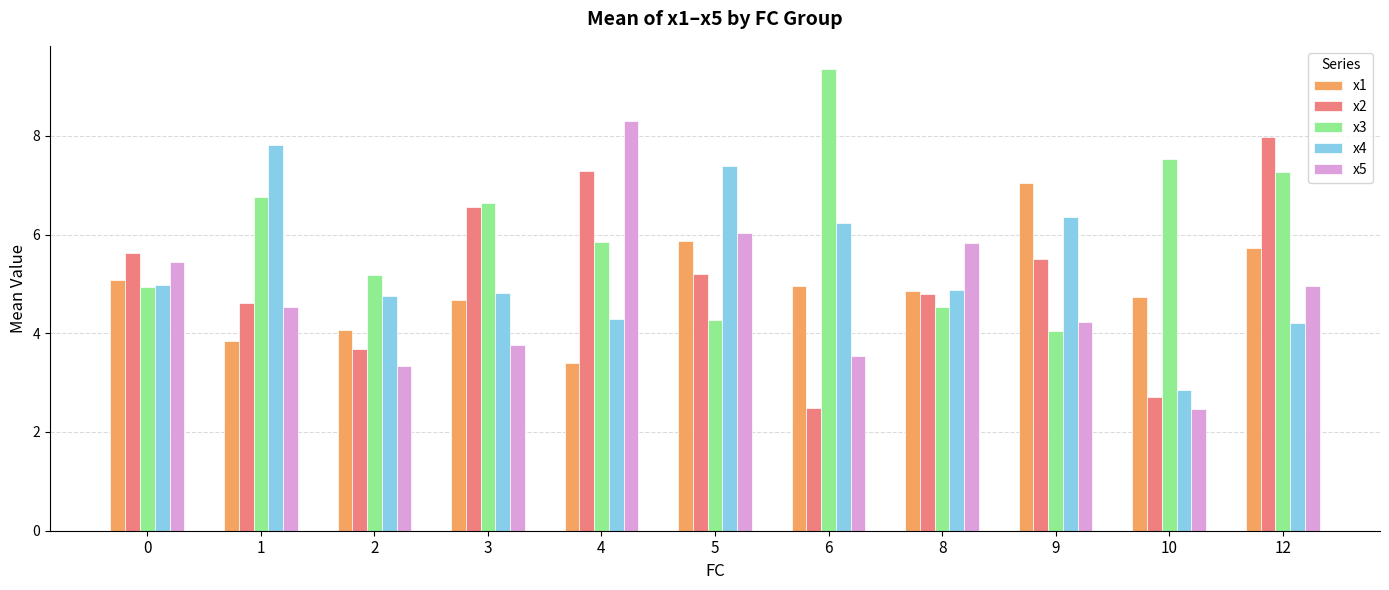

What is the value of the x1 bar at the 8th from the left?

4.9